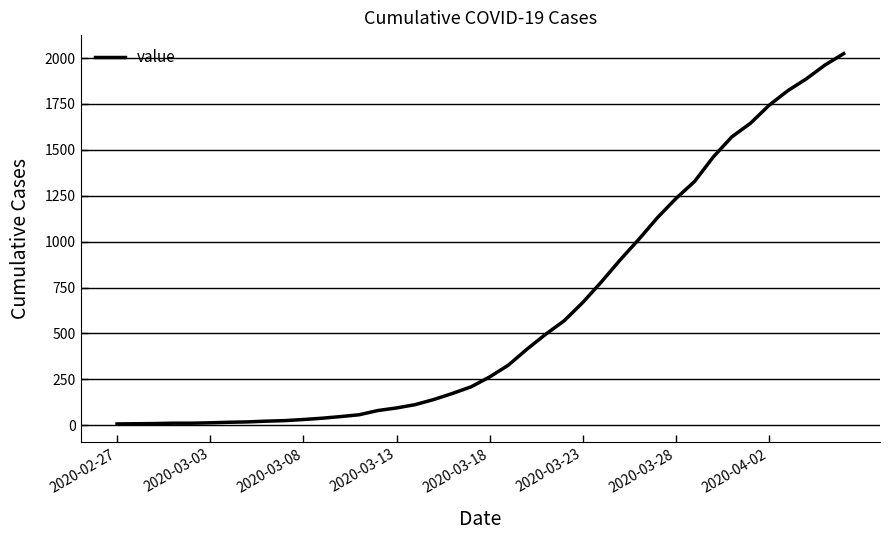

What is the difference between the maximum and minimum values?

2017